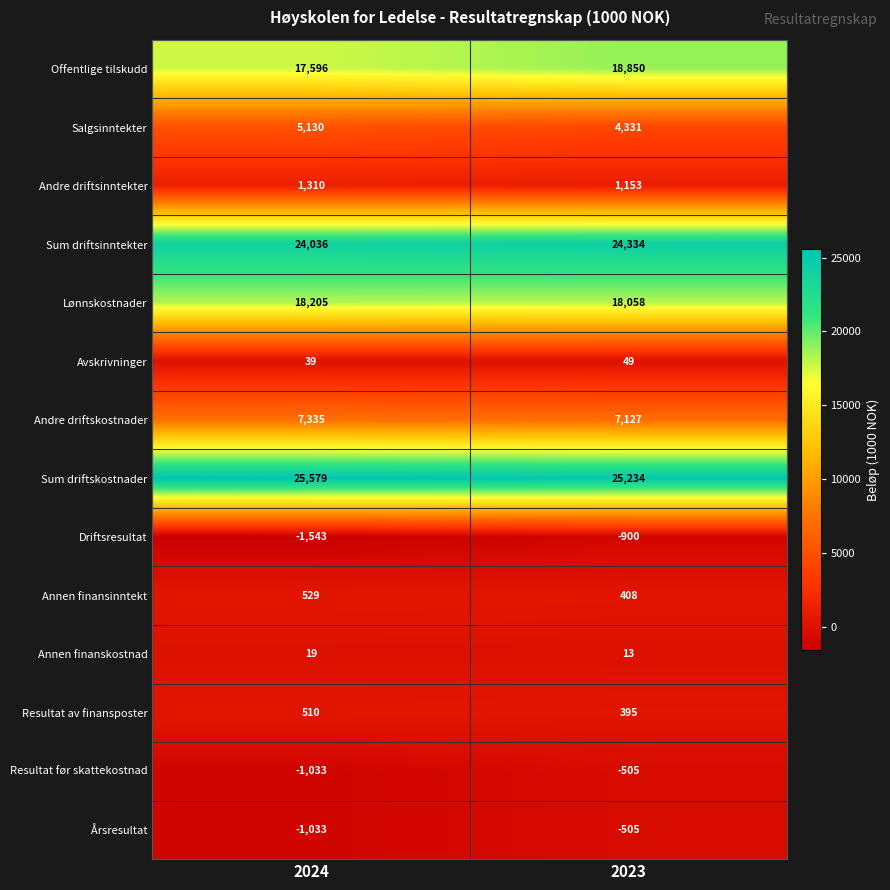

What is the smallest value displayed?

-1543